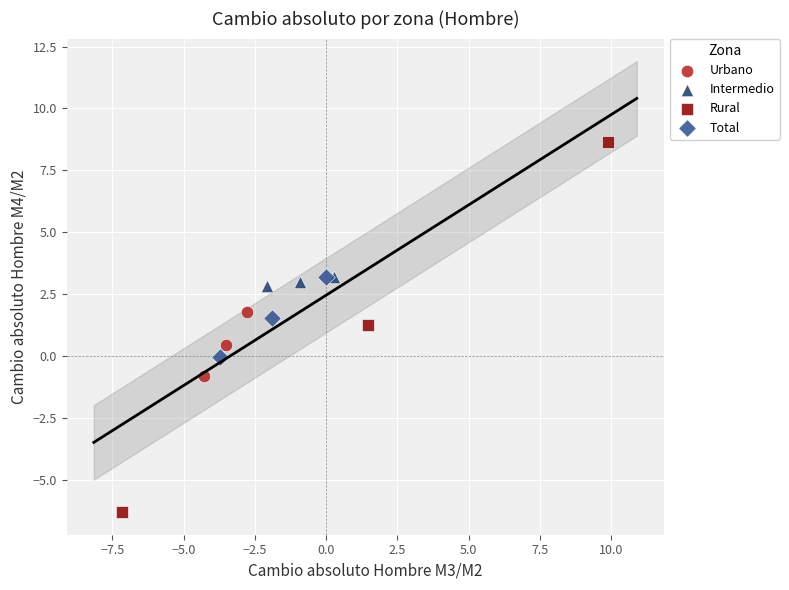

Which series has the largest Y range (max minus min)?

Rural